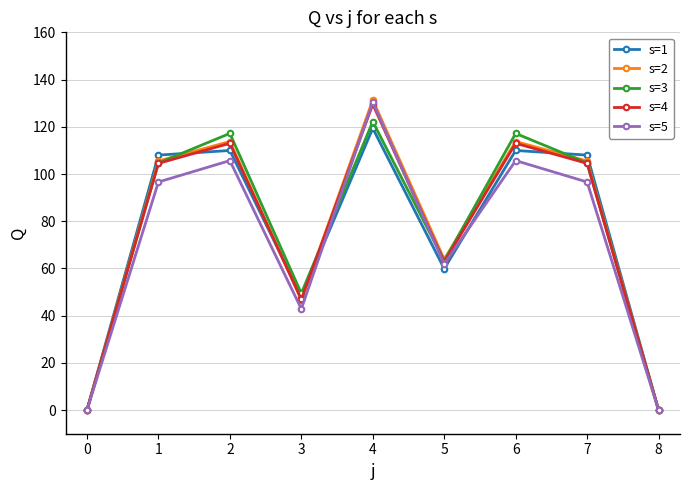

At which category does s=3 reach its first local peak?

2